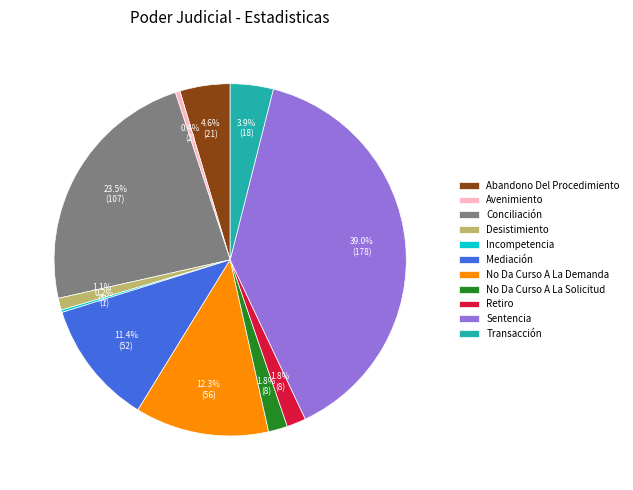

Approximately how many times larger is the value at Abandono Del Procedimiento compared to Sentencia?

0.1